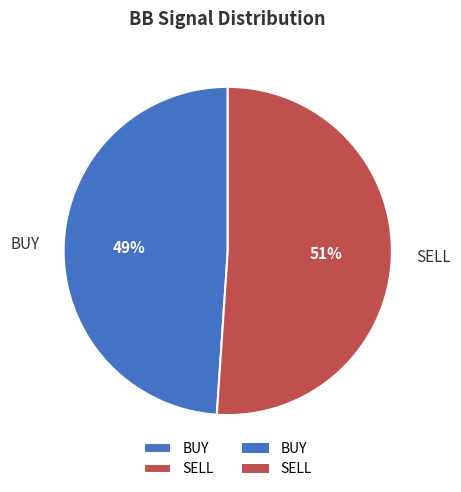

To the nearest percent, what percentage of the pie is SELL?

51%